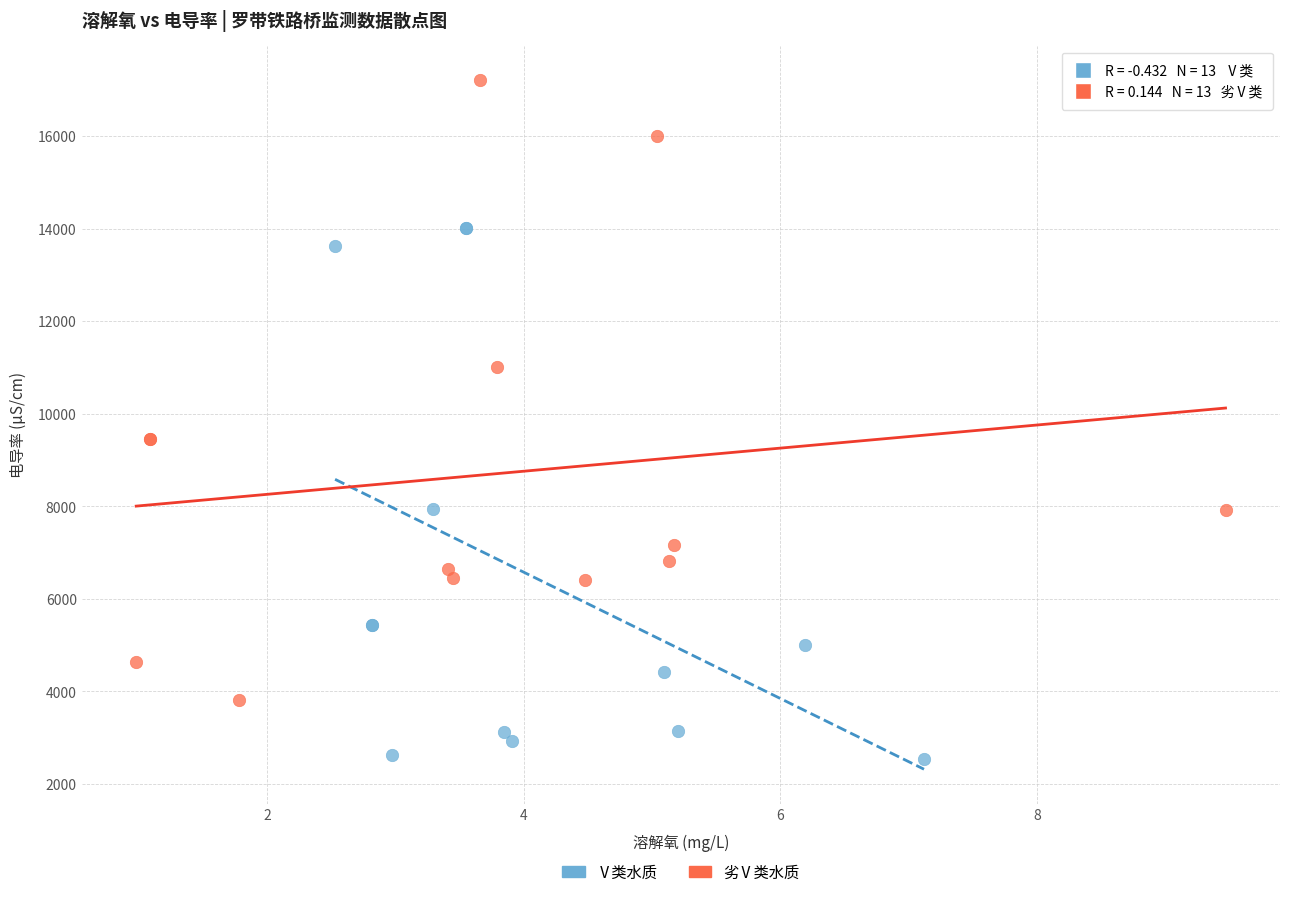

Which series has the widest spread of Y values?

劣Ⅴ类水质